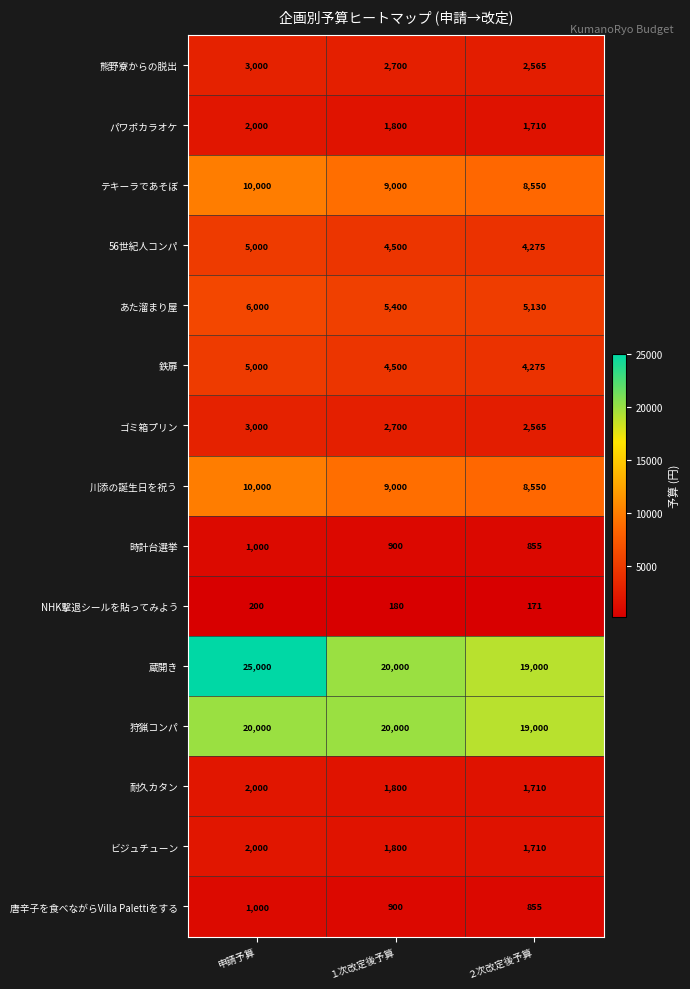

At which category does the chart reach its peak across all series?

申請予算